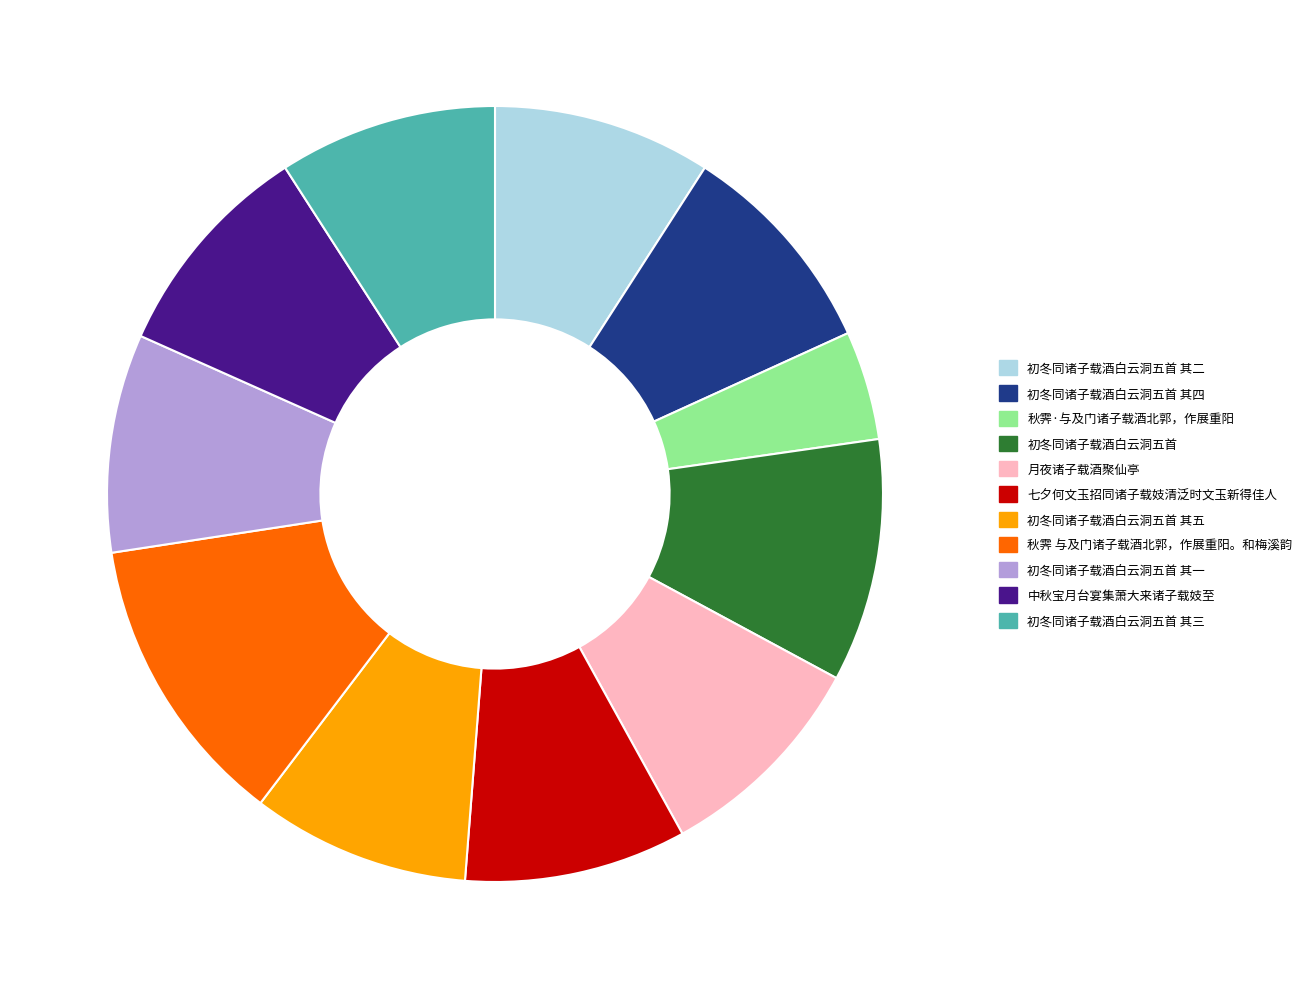

Which slice is the smallest?

秋霁·与及门诸子载酒北郭，作展重阳